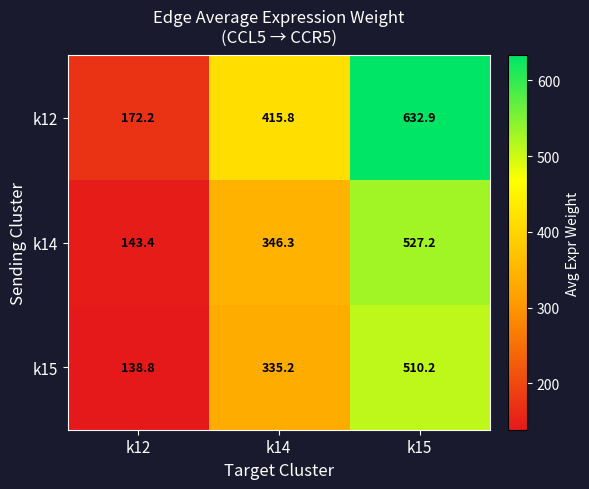

True or false: k14 has a value of 143.4 at k12.

True